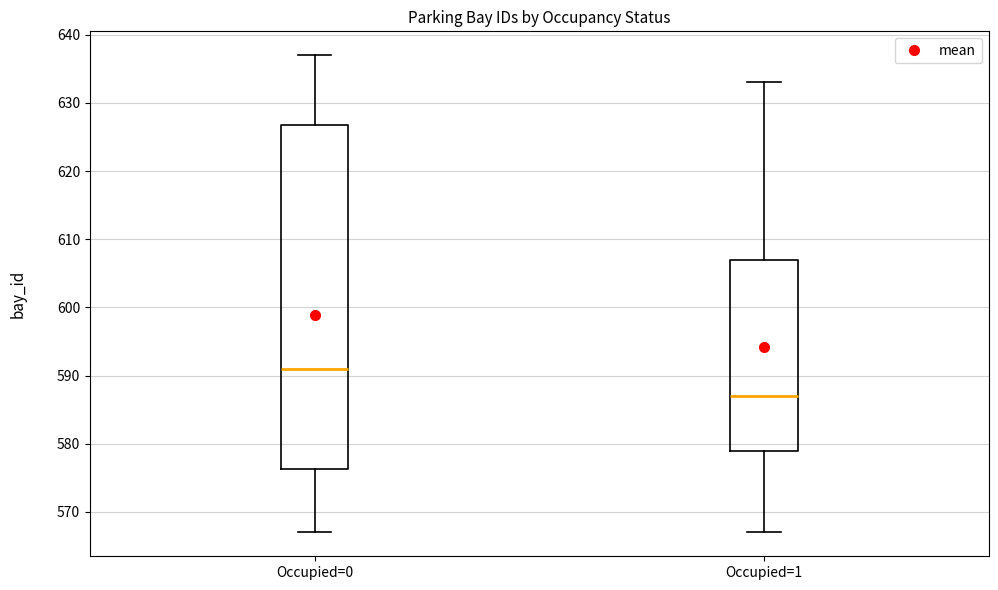

Comparing the boxes themselves (not the whiskers), which one is the tallest?

Occupied=0